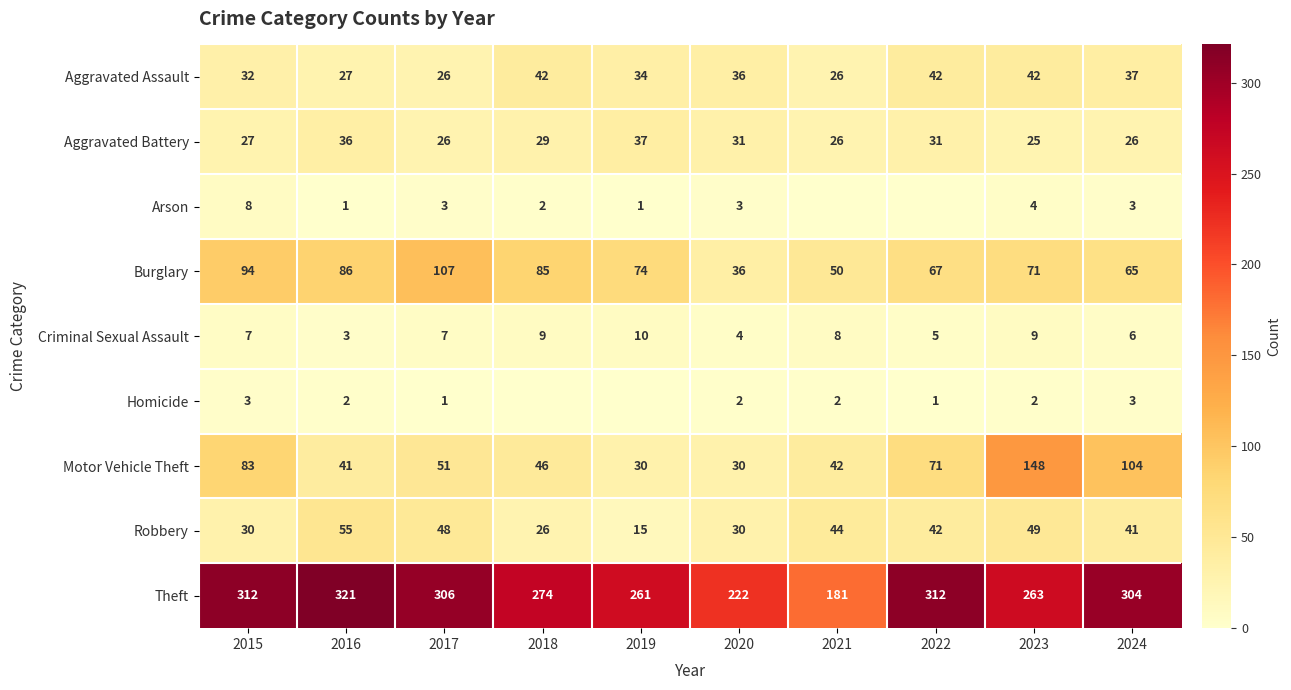

The Homicide series shows 2 at 2020. True or false?

True